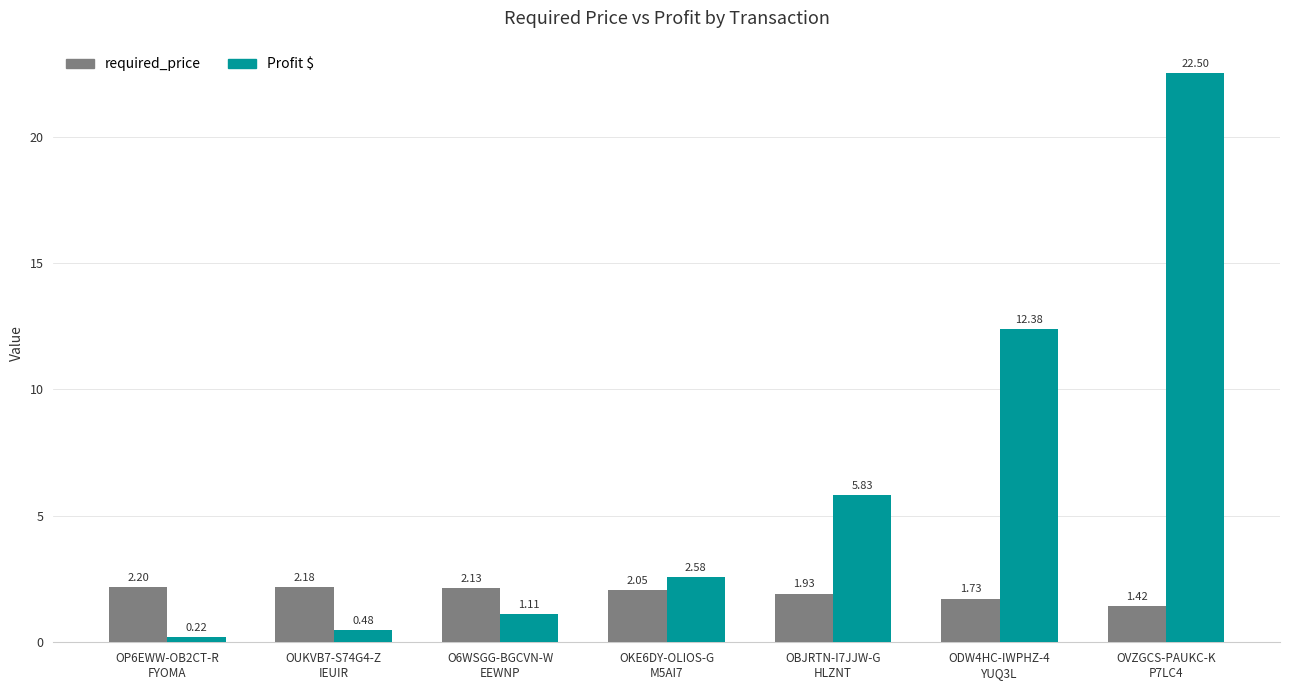

List the series in order of their overall mean, highest first.

Profit $, required_price